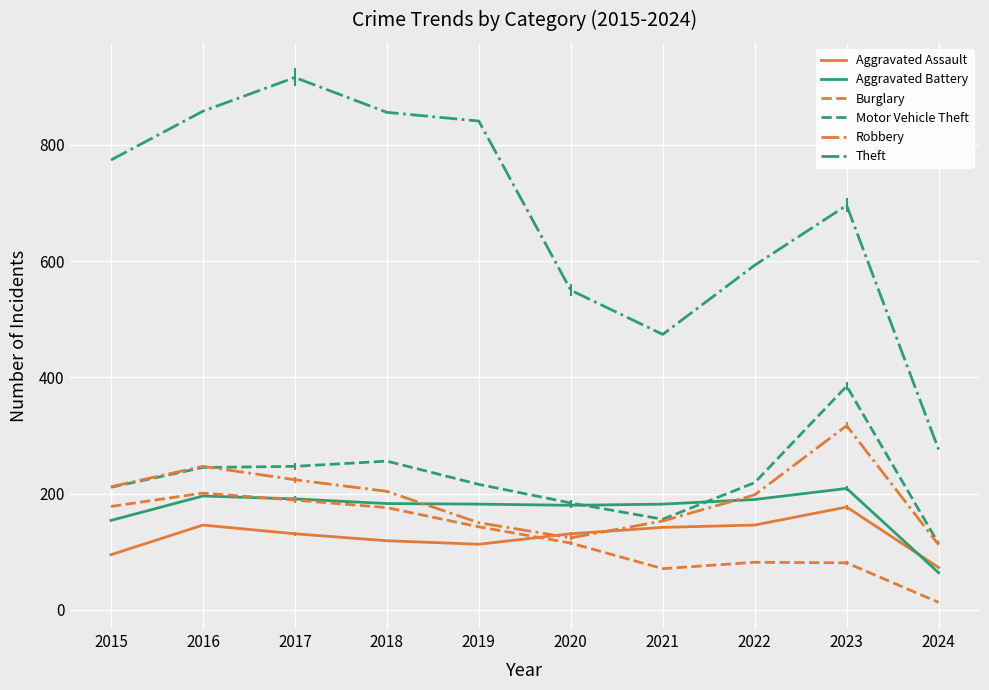

Which category has the highest value across all series?

2017